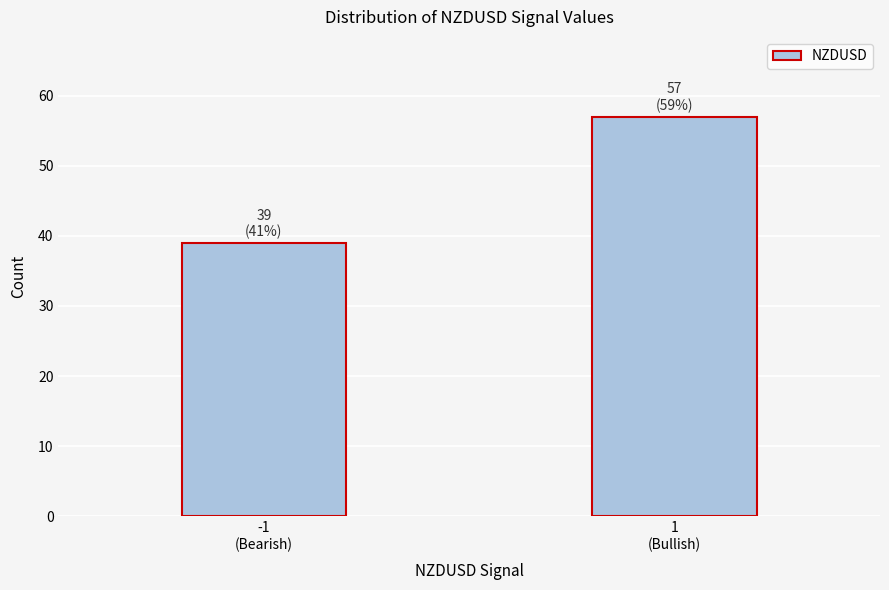

Reading right to left, list all the values displayed in this chart.

57	39